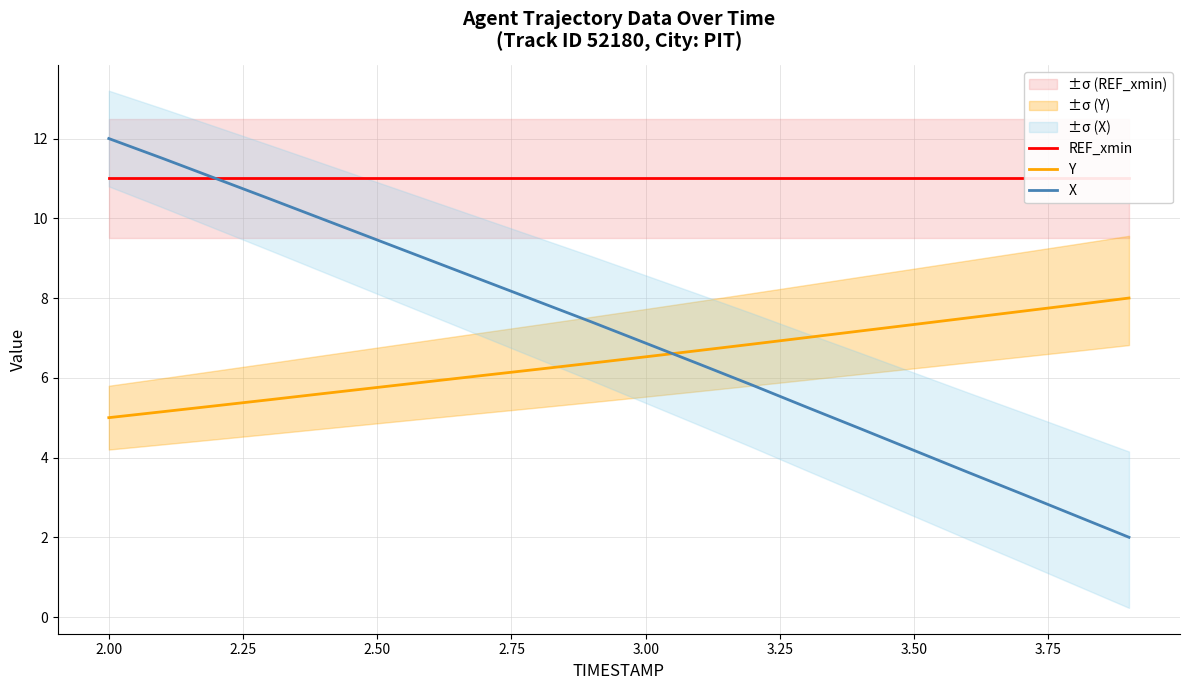

What is the highest value of the Y series?

8.0